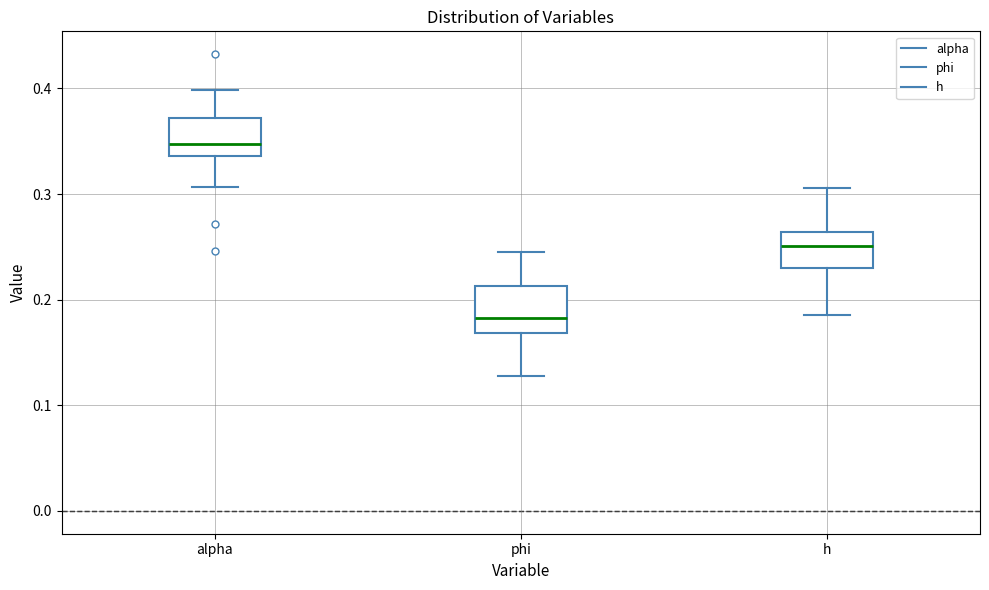

Which box's median line is the lowest?

phi